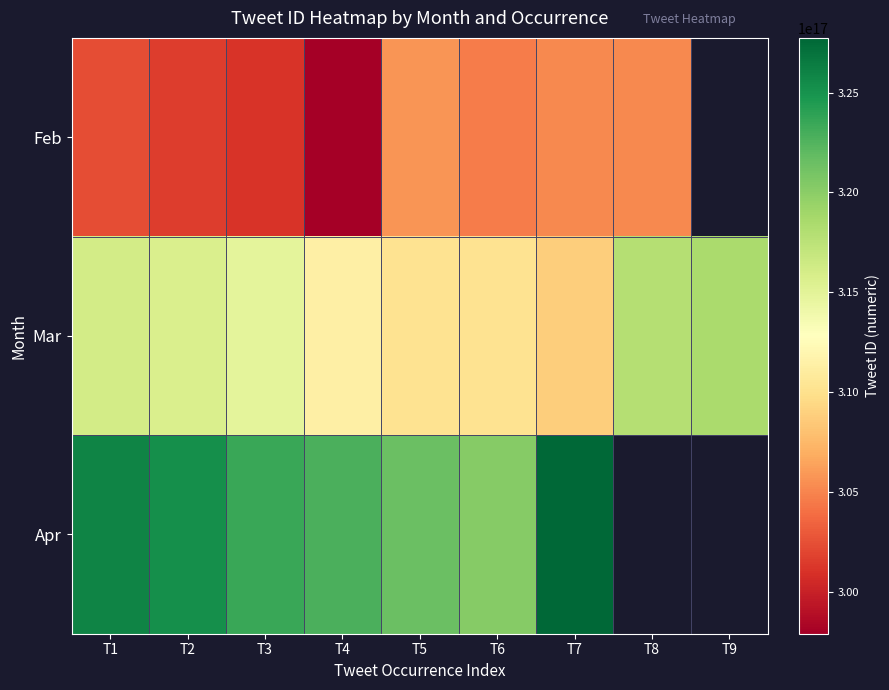

Between T9 and T6, which is larger?

T6